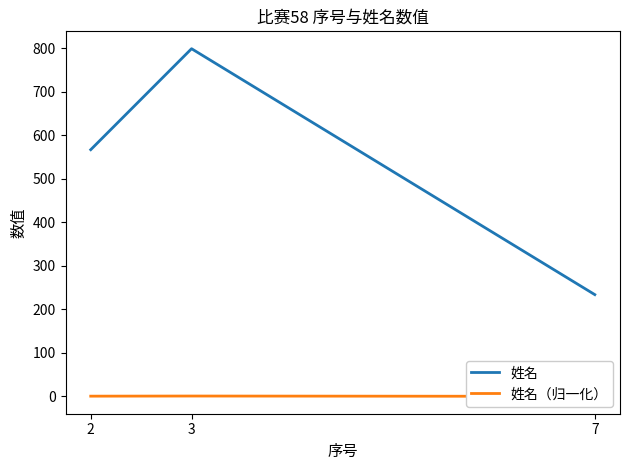

What value does the 姓名（归一化） series have at 3?

1.0